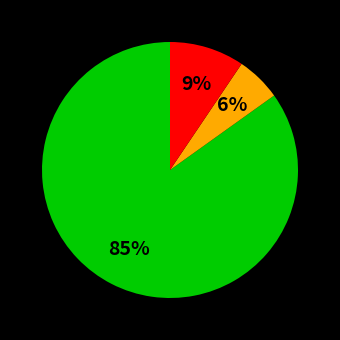

To the nearest percent, what is the difference between the largest and smallest slice percentages?

79%